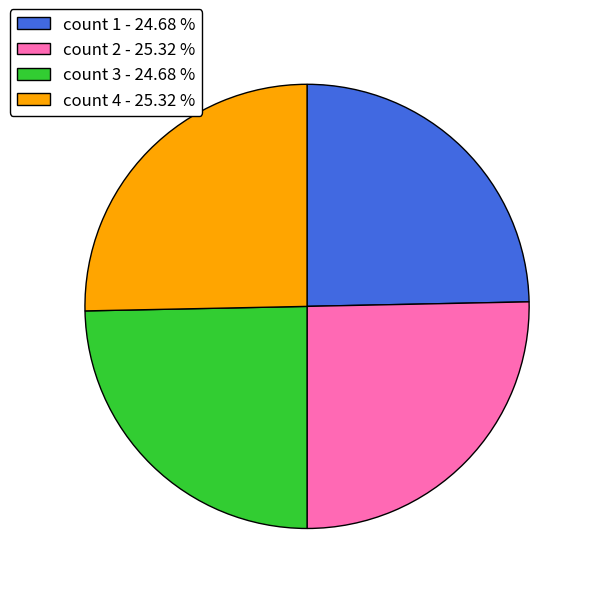

What is the ratio of the value at count 2 - 25.32 % to the value at count 3 - 24.68 %?

1.0